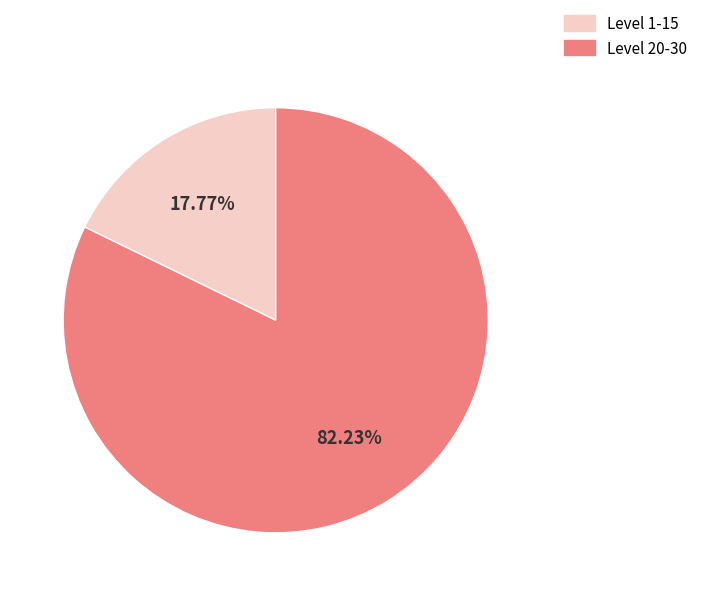

Is there any slice that represents more than half of the pie?

Yes